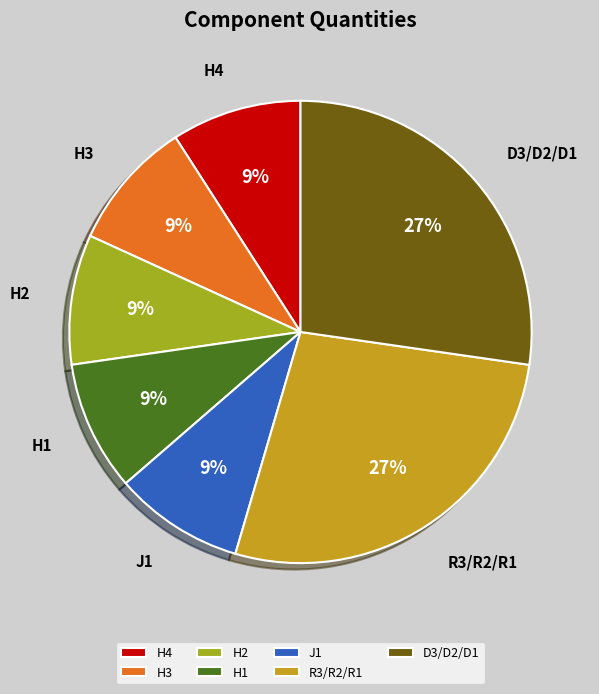

To the nearest percent, what is the average slice percentage?

14%